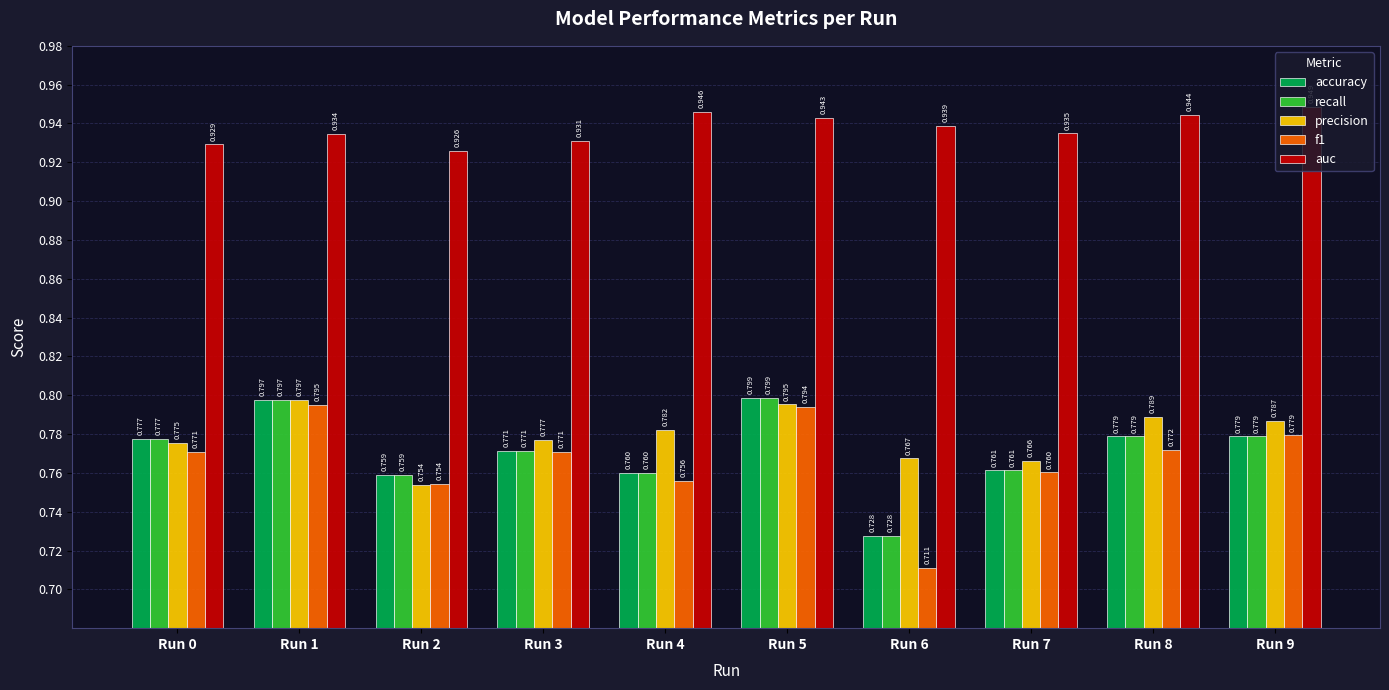

What are all the series names shown in the legend?

accuracy, recall, precision, f1, auc